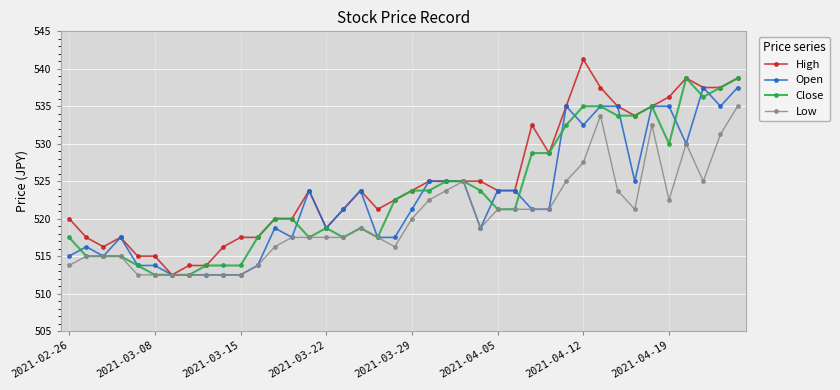

What is the minimum value shown in the chart?

512.5